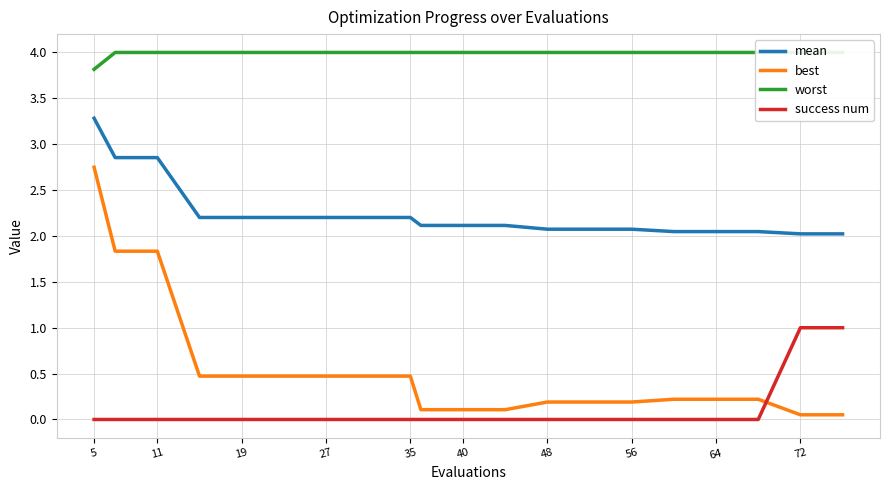

What is the sum of all best values?

10.9